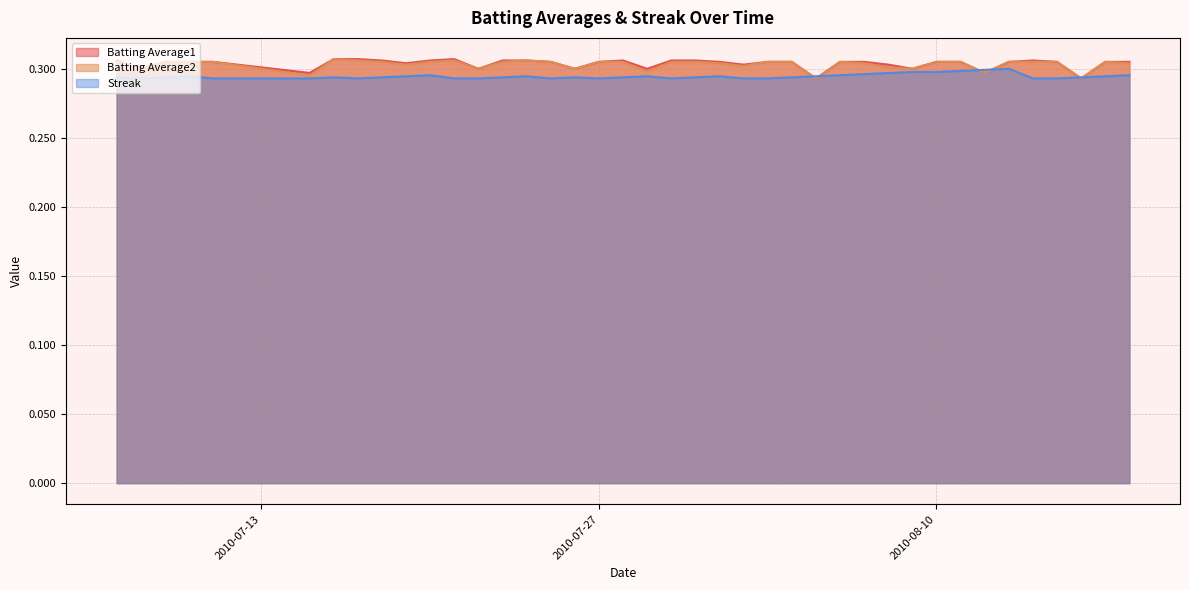

Does the chart display data point markers on the line(s)?

No